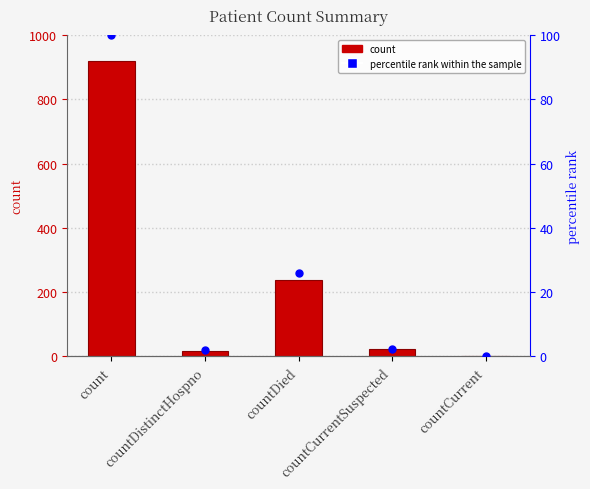

What is the total value across all series at countDied?

265.0